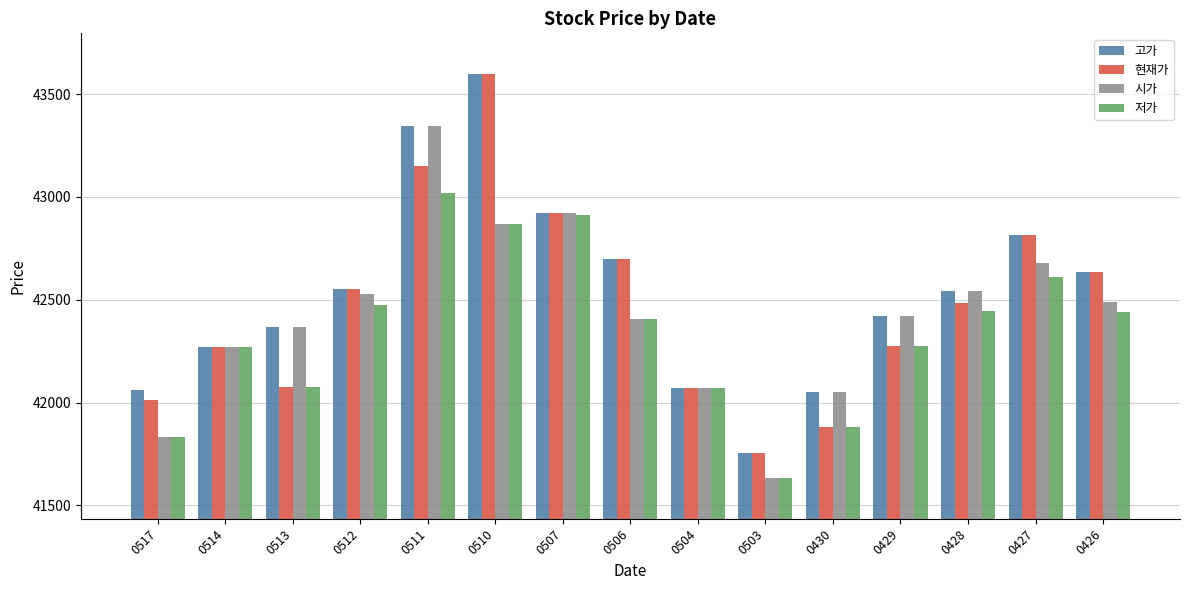

At which label does 고가 reach its peak?

0510